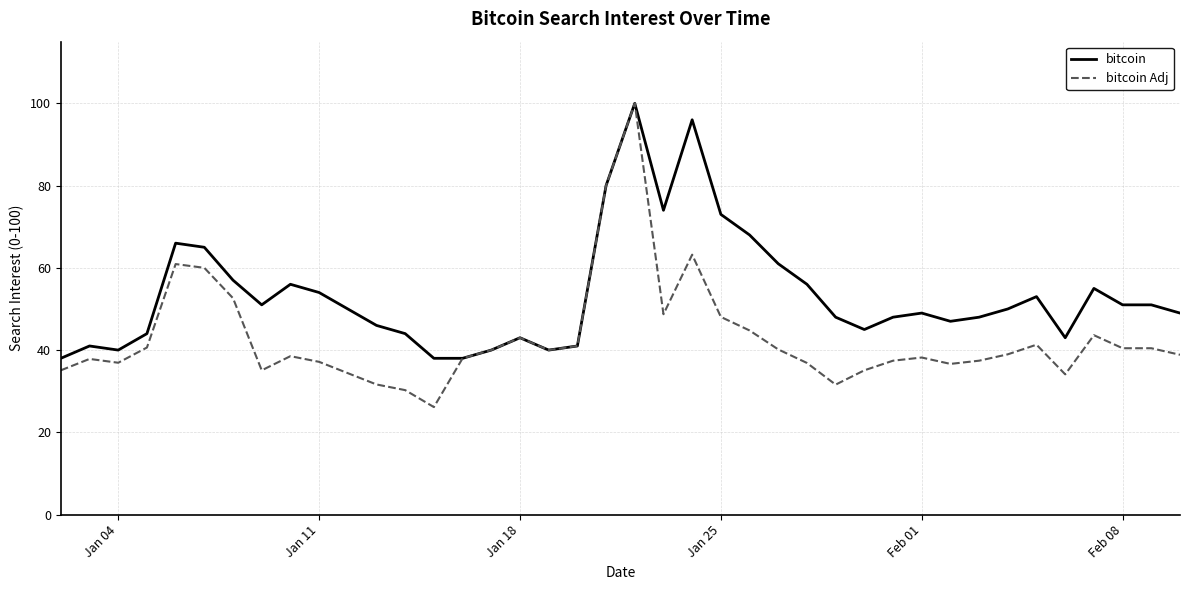

Which series has the largest total across all categories?

bitcoin